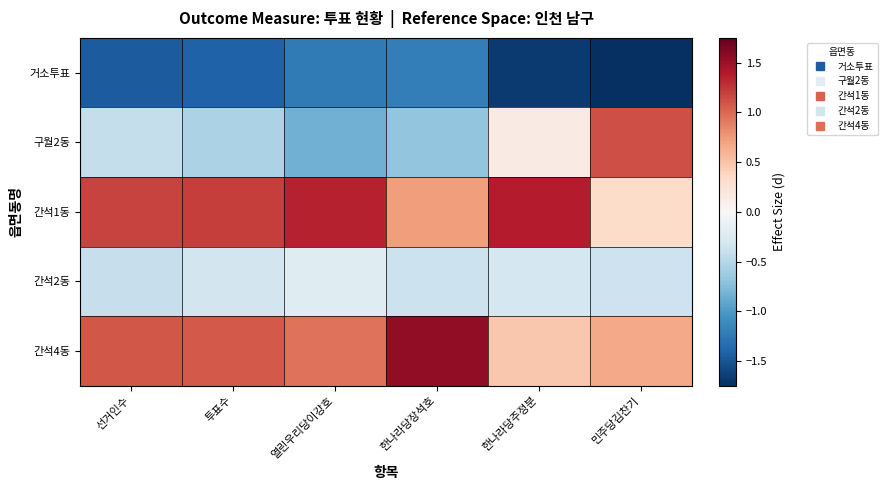

How many data points does each series have?

6